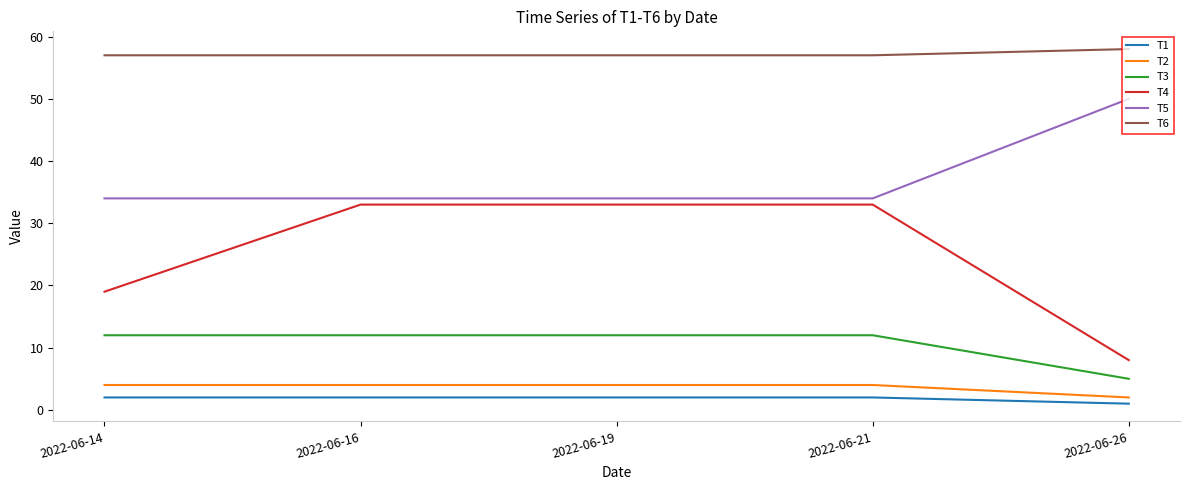

What is the difference between the second highest and minimum values in the T2 series?

2